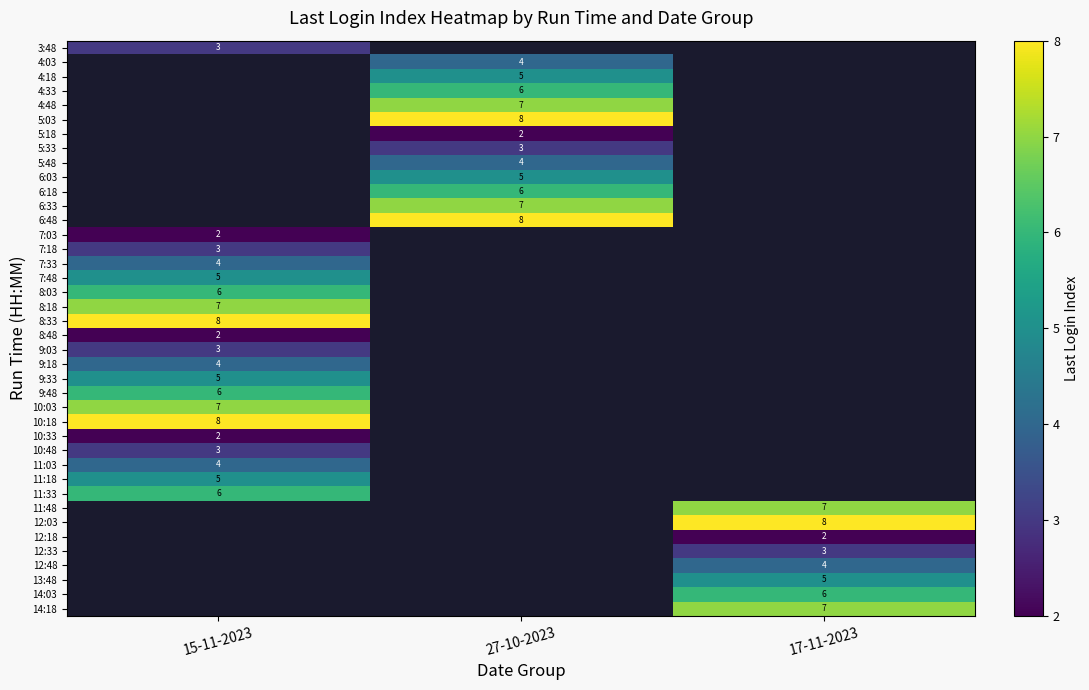

Is it true that 14:18 equals 7 at 17-11-2023?

True